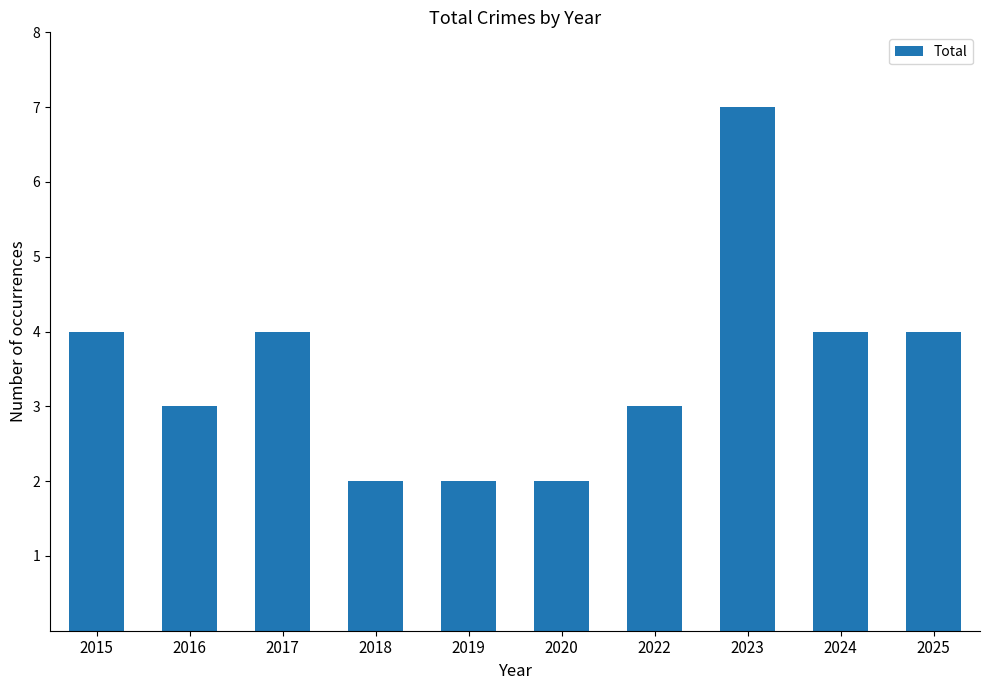

What is the greatest value displayed?

7